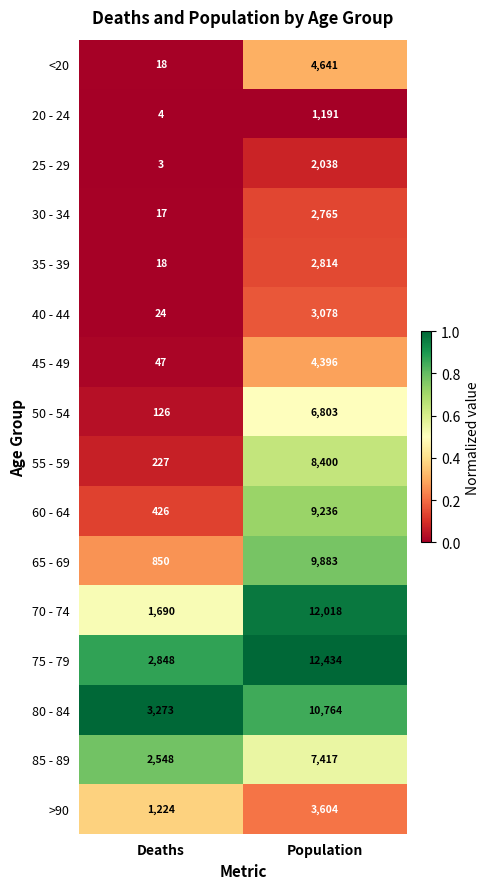

Where is >90 nearest to the value 2414?

Deaths